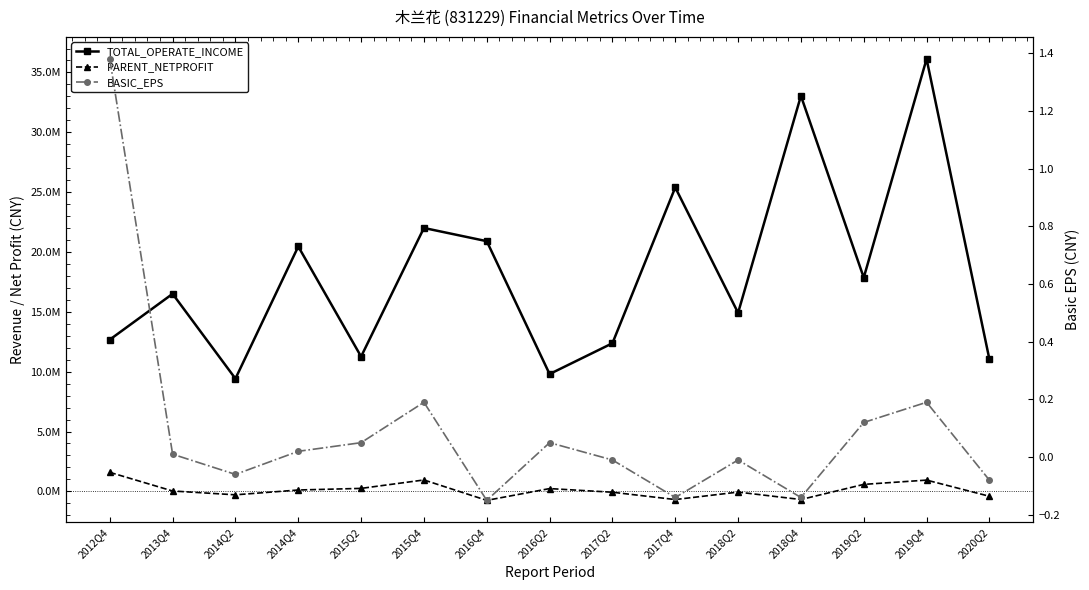

Reading left to right, extract all data points from this chart.

TOTAL_OPERATE_INCOME: 2012Q4=12676054.1	2013Q4=16503340.5	2014Q2=9415459.1	2014Q4=20458608.9	2015Q2=11259622.2	2015Q4=22006010.0	2016Q4=20902419.7	2016Q2=9800212.9	2017Q2=12374420.3	2017Q4=25391196.2	2018Q2=14912127.4	2018Q4=33045119.4	2019Q2=17857879.7	2019Q4=36127780.6	2020Q2=11031194.6
PARENT_NETPROFIT: 2012Q4=1587590.8	2013Q4=28896.6	2014Q2=-290764.7	2014Q4=112417.7	2015Q2=246104.9	2015Q4=951056.4	2016Q4=-754045.6	2016Q2=230536.4	2017Q2=-74174.9	2017Q4=-685838.4	2018Q2=-62788.1	2018Q4=-683549.3	2019Q2=581175.7	2019Q4=938814.7	2020Q2=-411567.9
BASIC_EPS: 2012Q4=1.4	2013Q4=0.0	2014Q2=-0.1	2014Q4=0.0	2015Q2=0.1	2015Q4=0.2	2016Q4=-0.1	2016Q2=0.1	2017Q2=-0.0	2017Q4=-0.1	2018Q2=-0.0	2018Q4=-0.1	2019Q2=0.1	2019Q4=0.2	2020Q2=-0.1